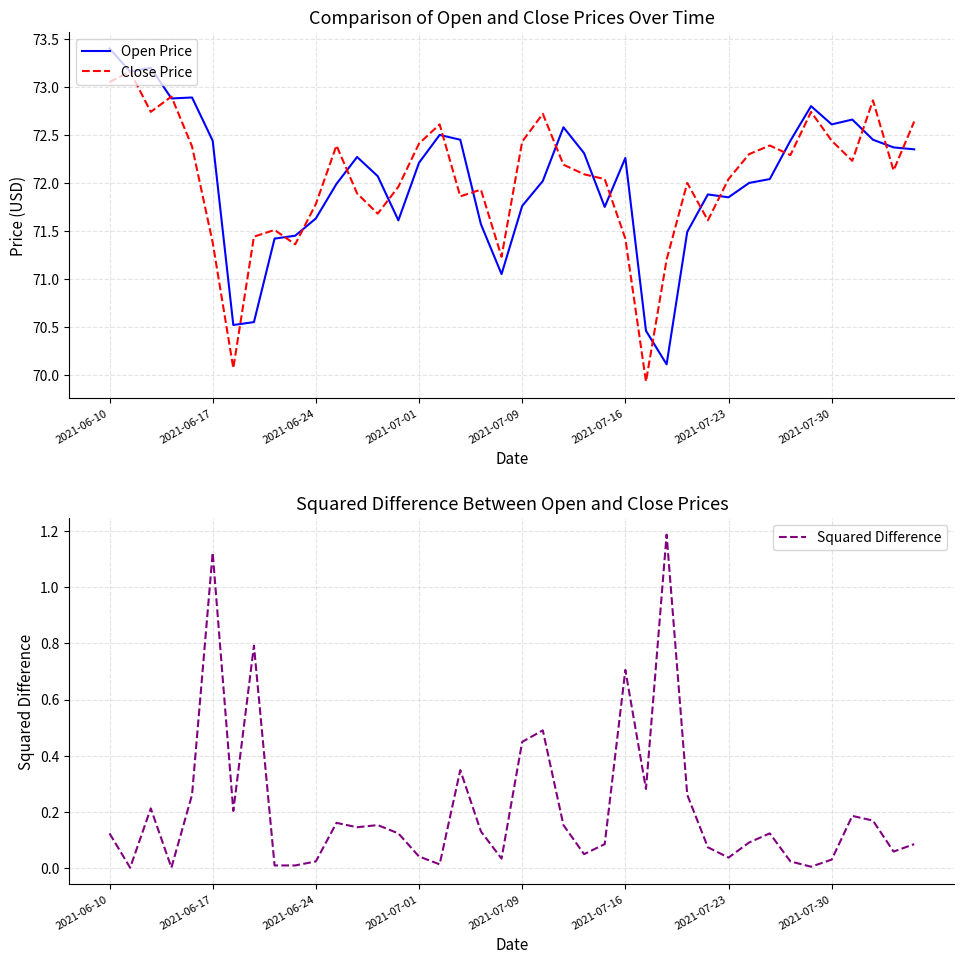

List the series in order of their peak value, lowest first.

Squared Difference, Close Price, Open Price